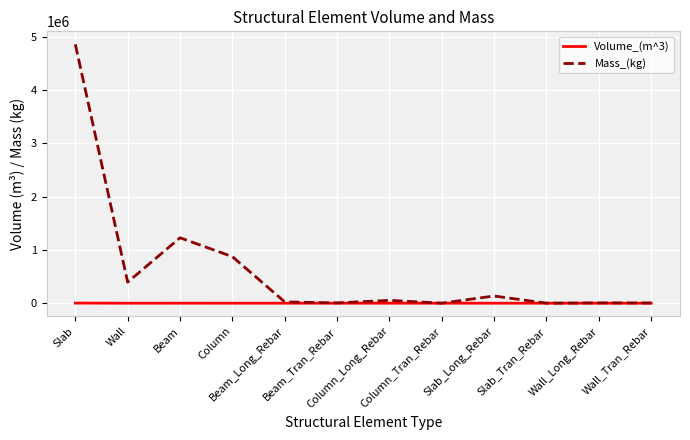

How many lines are shown in the chart?

2